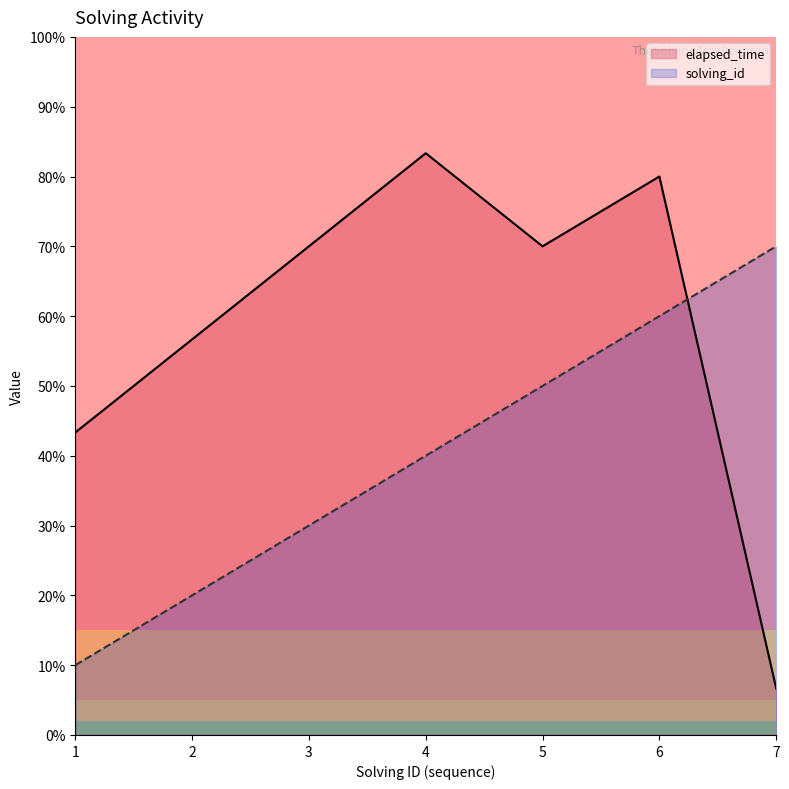

Reading left to right, list all the values displayed in this chart.

solving_id: 1=3000	2=6000	3=9000	4=12000	5=15000	6=18000	7=21000
elapsed_time: 1=13000	2=17000	3=21000	4=25000	5=21000	6=24000	7=2000